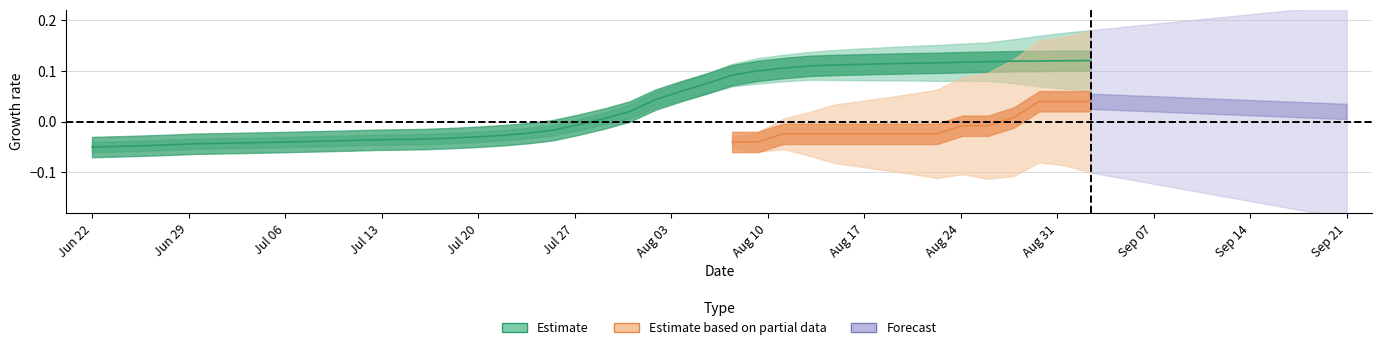

Is it true that cloglog equals 0.1 at 25?

False